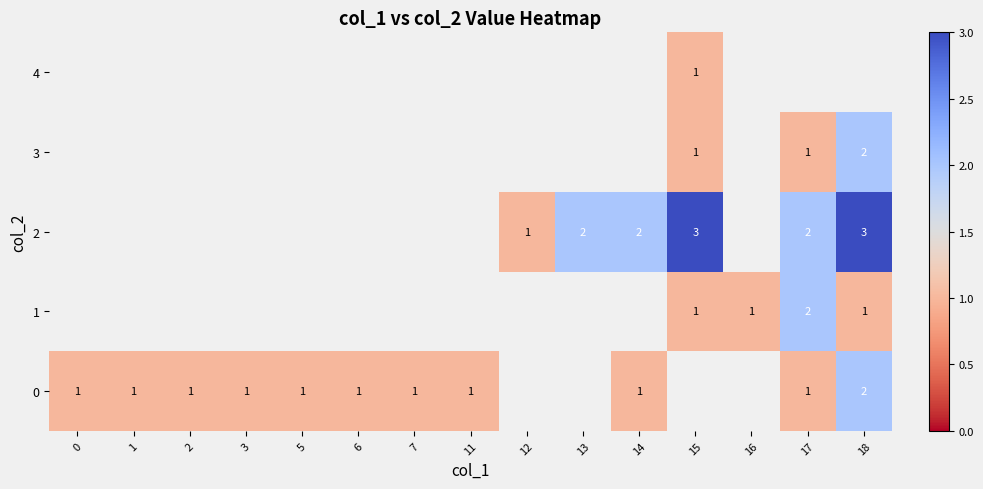

Is the value of 0 at 11 greater than the value of 3 at 18?

No